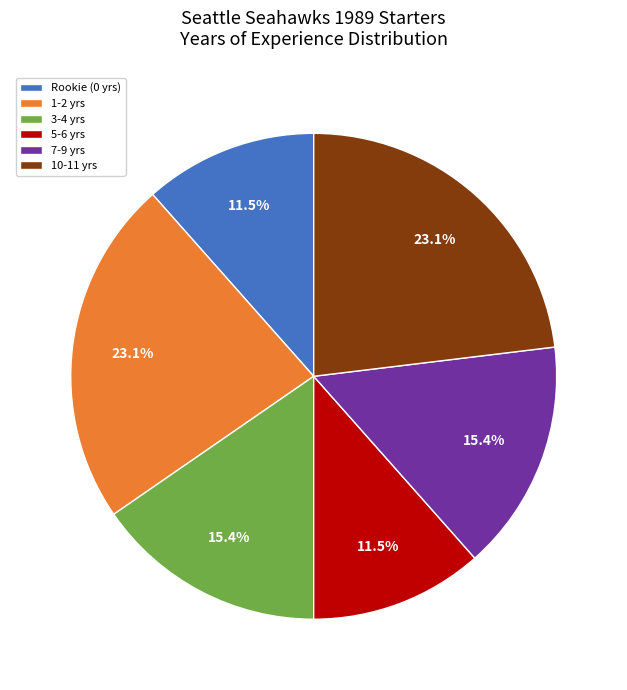

Is there a majority slice in this chart?

No